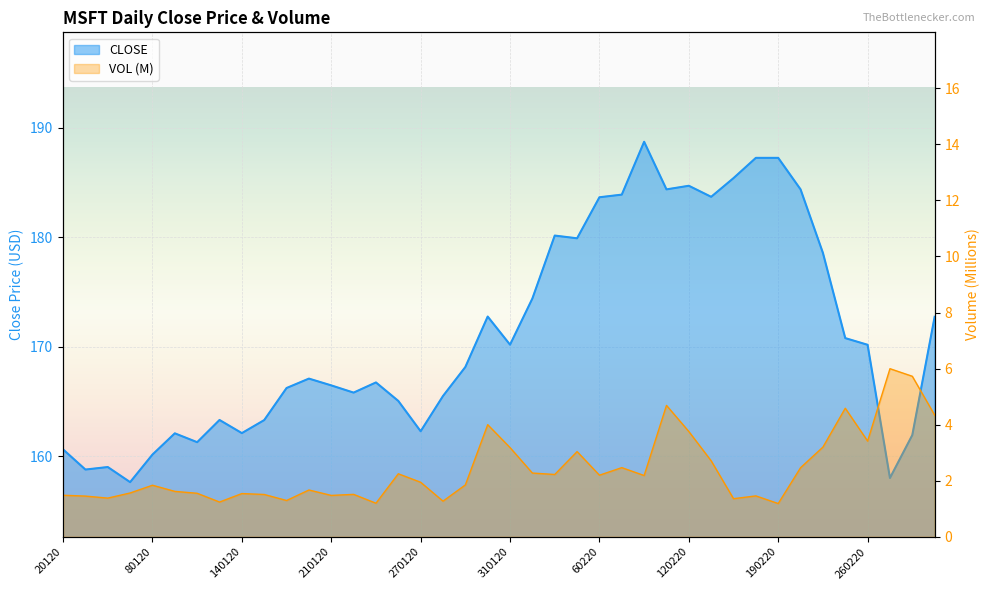

What is the difference between the maximum and minimum values?

31.1